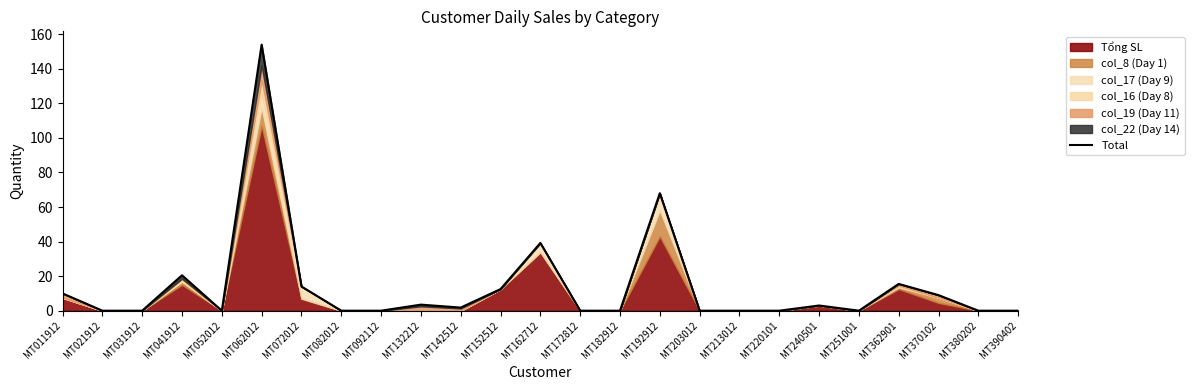

Which category has the highest value across all series?

MT062012